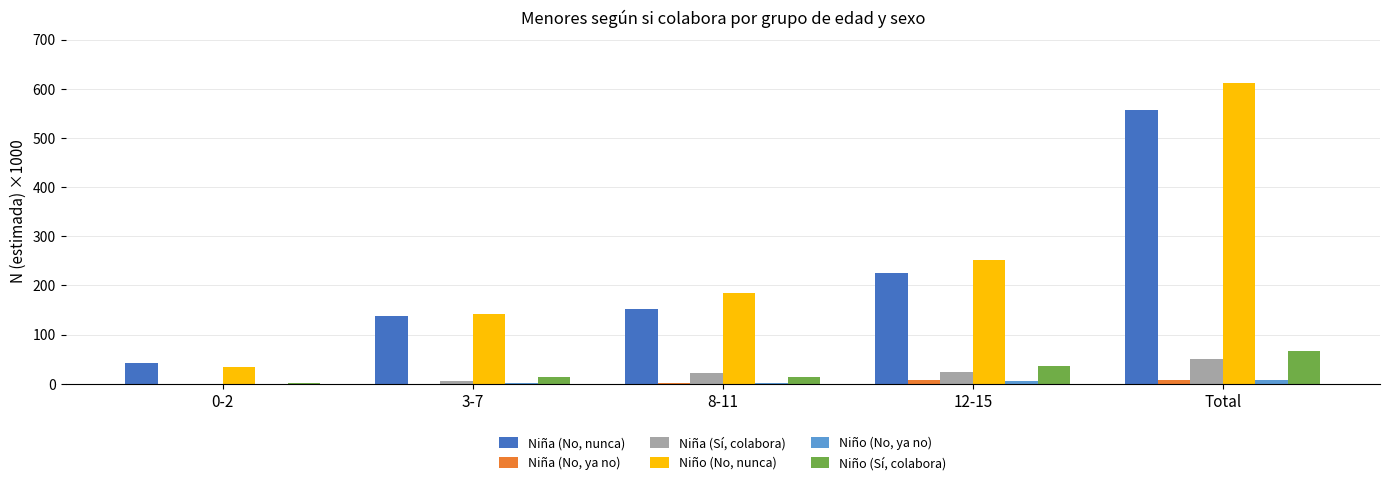

What are all the series names shown in the legend?

Niña (No, nunca), Niña (No, ya no), Niña (Sí, colabora), Niño (No, nunca), Niño (No, ya no), Niño (Sí, colabora)